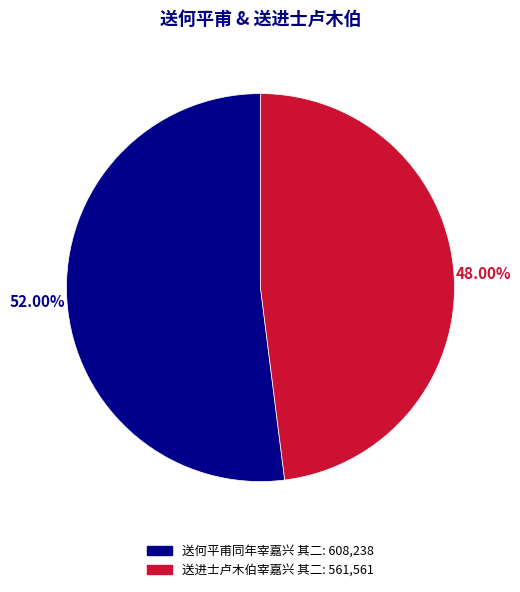

How many slices are in this pie chart?

2